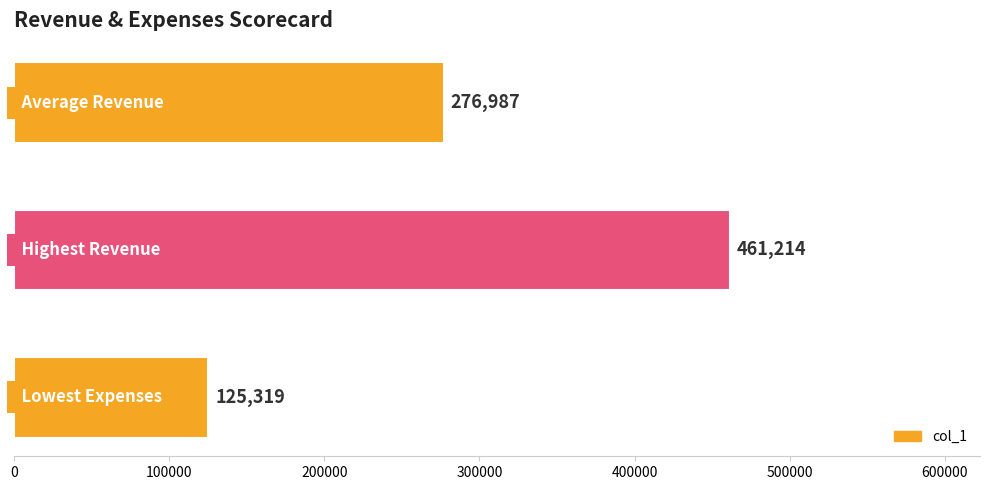

How many values are between 125319 and 461214?

3